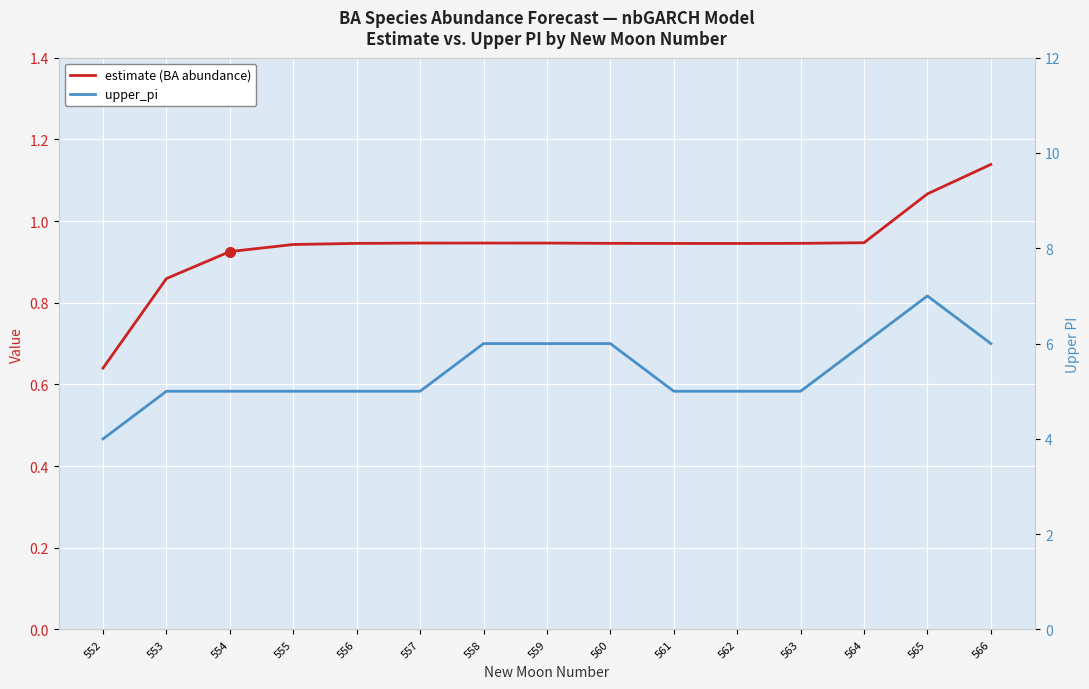

Where is estimate (BA abundance) nearest to the value 0?

552